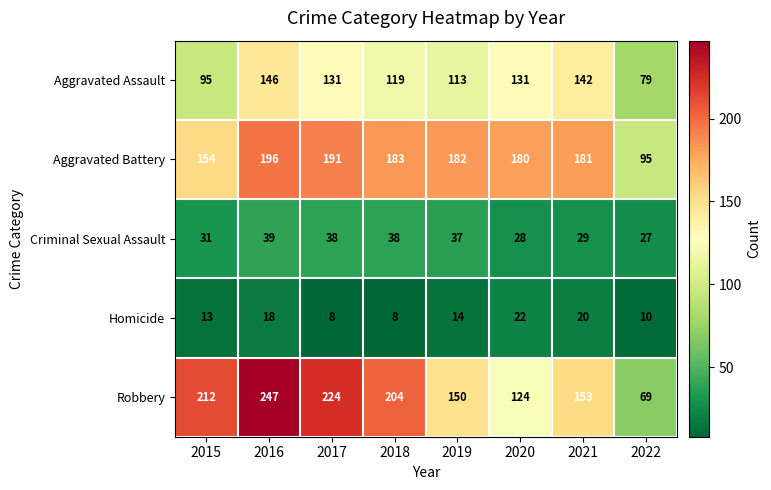

Is it true that Aggravated Assault equals 44 at 2016?

False